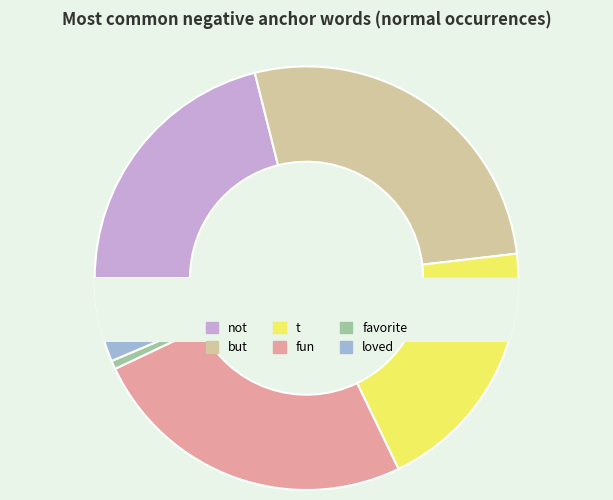

To the nearest percent, what is the difference between the largest and smallest slice percentages?

26%